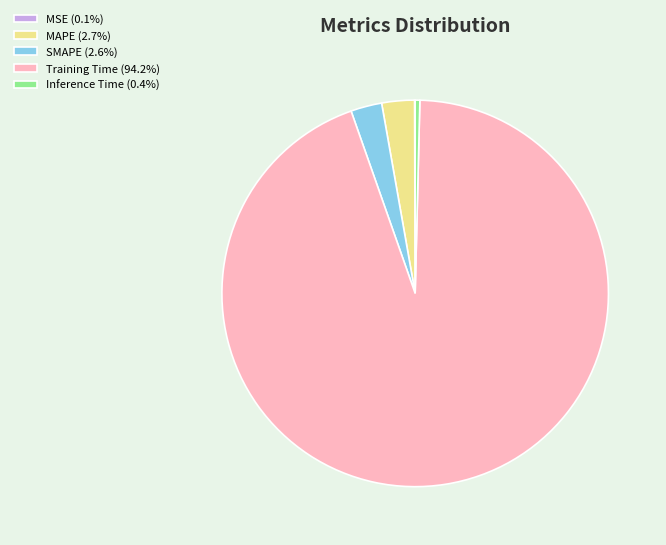

The SMAPE slice represents 14% of the pie. True or false?

False